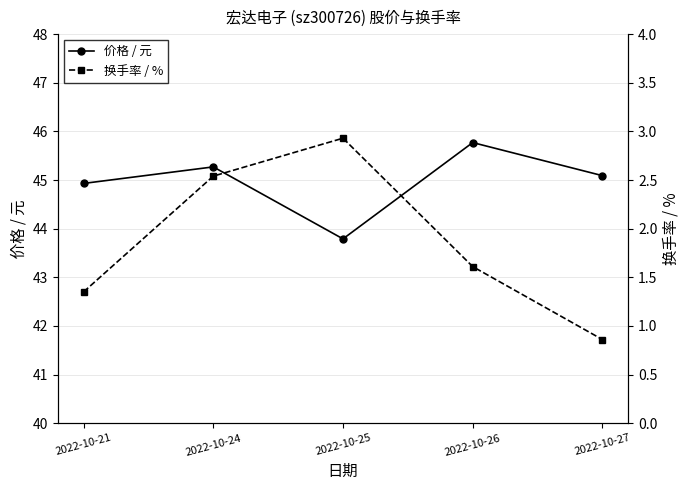

What is the value of the 价格 / 元 point at the 4th from the left?

45.8